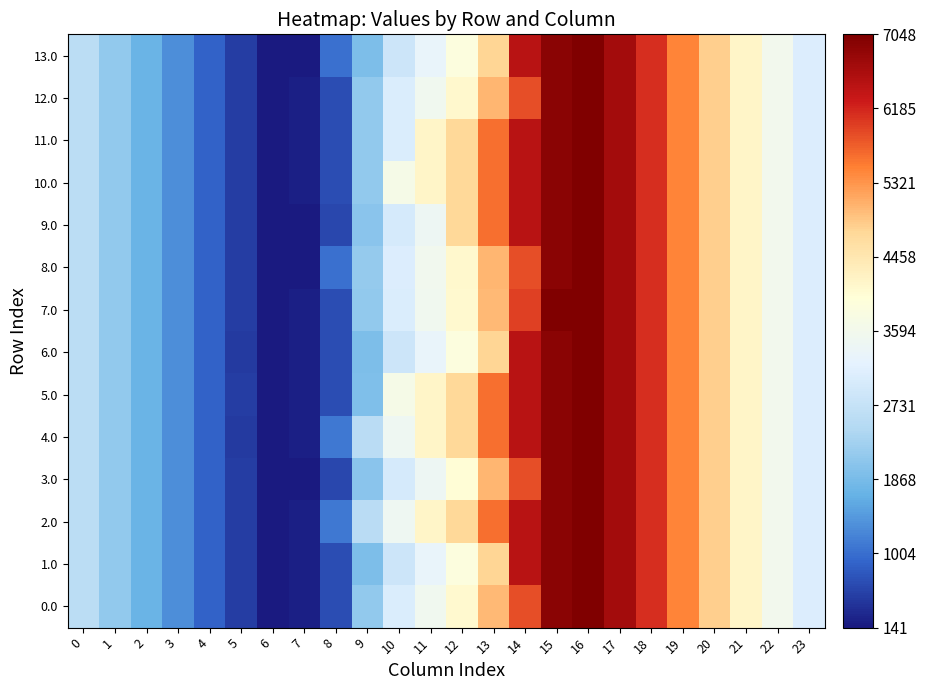

Reading left to right, transcribe all the data shown in this chart.

0.0: 0=2580.2	1=2126.1	2=1711.7	3=1303.2	4=894.2	5=492.3	6=141.0	7=216.5	8=675.4	9=2124.7	10=3042.3	11=3524.5	12=4089.5	13=4999.7	14=5864.6	15=6931.1	16=7048.0	17=6683.3	18=6118.1	19=5462.8	20=4826.6	21=4181.8	22=3583.5	23=3067.0
1.0: 0=2580.2	1=2126.1	2=1711.7	3=1303.2	4=894.2	5=492.3	6=141.0	7=216.5	8=675.4	9=1901.6	10=2819.2	11=3301.4	12=3866.4	13=4776.6	14=6474.3	15=6931.1	16=7048.0	17=6683.3	18=6116.7	19=5461.4	20=4825.2	21=4180.4	22=3582.1	23=3065.6
2.0: 0=2580.2	1=2126.1	2=1711.7	3=1303.2	4=894.2	5=492.3	6=141.0	7=216.5	8=1101.4	9=2550.7	10=3468.3	11=4163.2	12=4728.3	13=5638.4	14=6474.3	15=6931.1	16=7048.0	17=6683.3	18=6116.7	19=5462.8	20=4826.6	21=4181.8	22=3583.5	23=3067.0
3.0: 0=2580.2	1=2126.1	2=1711.7	3=1303.2	4=894.2	5=492.3	6=141.0	7=141.0	8=599.8	9=2049.1	10=2966.7	11=3448.9	12=4013.9	13=5028.7	14=5864.6	15=6931.1	16=7048.0	17=6683.3	18=6116.7	19=5461.4	20=4826.6	21=4181.8	22=3583.5	23=3067.0
4.0: 0=2578.8	1=2124.7	2=1710.3	3=1301.8	4=892.8	5=490.9	6=141.0	7=216.5	8=1101.4	9=2550.7	10=3468.3	11=4163.2	12=4728.3	13=5638.4	14=6474.3	15=6931.1	16=7048.0	17=6683.3	18=6116.7	19=5461.4	20=4825.2	21=4180.4	22=3582.1	23=3065.6
5.0: 0=2578.8	1=2124.7	2=1711.7	3=1303.2	4=894.2	5=492.3	6=141.0	7=216.5	8=675.4	9=1936.7	10=3681.1	11=4163.2	12=4728.3	13=5638.4	14=6474.3	15=6931.1	16=7048.0	17=6683.3	18=6116.7	19=5461.4	20=4825.2	21=4180.4	22=3582.1	23=3065.6
6.0: 0=2578.8	1=2124.7	2=1710.3	3=1301.8	4=892.8	5=490.9	6=141.0	7=216.5	8=675.4	9=1901.6	10=2819.2	11=3301.4	12=3866.4	13=4776.6	14=6474.3	15=6931.1	16=7048.0	17=6683.3	18=6116.7	19=5461.4	20=4825.2	21=4180.4	22=3582.1	23=3065.6
7.0: 0=2578.8	1=2124.7	2=1710.3	3=1301.8	4=892.8	5=492.3	6=141.0	7=216.5	8=675.4	9=2124.7	10=3042.3	11=3524.5	12=4089.5	13=4999.7	14=5981.5	15=7048.0	16=7048.0	17=6683.3	18=6116.7	19=5461.4	20=4825.2	21=4180.4	22=3582.1	23=3065.6
8.0: 0=2580.2	1=2126.1	2=1711.7	3=1303.2	4=894.2	5=492.3	6=141.0	7=141.0	8=1025.8	9=2153.8	10=3071.4	11=3553.5	12=4118.6	13=5028.7	14=5864.6	15=6931.1	16=7048.0	17=6684.7	18=6118.1	19=5462.8	20=4826.6	21=4181.8	22=3583.5	23=3067.0
9.0: 0=2580.2	1=2126.1	2=1711.7	3=1303.2	4=894.2	5=492.3	6=141.0	7=141.0	8=599.8	9=2049.1	10=2966.7	11=3448.9	12=4728.3	13=5638.4	14=6474.3	15=6931.1	16=7048.0	17=6684.7	18=6118.1	19=5462.8	20=4826.6	21=4181.8	22=3583.5	23=3067.0
10.0: 0=2580.2	1=2126.1	2=1711.7	3=1303.2	4=894.2	5=492.3	6=141.0	7=216.5	8=675.4	9=2124.7	10=3681.1	11=4163.2	12=4728.3	13=5638.4	14=6474.3	15=6931.1	16=7048.0	17=6684.7	18=6118.1	19=5462.8	20=4826.6	21=4181.8	22=3583.5	23=3067.0
11.0: 0=2578.8	1=2124.7	2=1710.3	3=1301.8	4=894.2	5=492.3	6=141.0	7=216.5	8=675.4	9=2124.7	10=3042.3	11=4163.2	12=4728.3	13=5638.4	14=6474.3	15=6931.1	16=7048.0	17=6683.3	18=6116.7	19=5461.4	20=4825.2	21=4180.4	22=3582.1	23=3065.6
12.0: 0=2578.8	1=2124.7	2=1710.3	3=1301.8	4=892.8	5=492.3	6=141.0	7=216.5	8=675.4	9=2124.7	10=3042.3	11=3524.5	12=4118.6	13=5028.7	14=5864.6	15=6931.1	16=7048.0	17=6683.3	18=6116.7	19=5461.4	20=4825.2	21=4180.4	22=3582.1	23=3065.6
13.0: 0=2578.8	1=2124.7	2=1710.3	3=1303.2	4=894.2	5=492.3	6=141.0	7=141.0	8=1025.8	9=1901.6	10=2819.2	11=3301.4	12=3866.4	13=4776.6	14=6474.3	15=6931.1	16=7048.0	17=6683.3	18=6116.7	19=5461.4	20=4825.2	21=4180.4	22=3582.1	23=3065.6